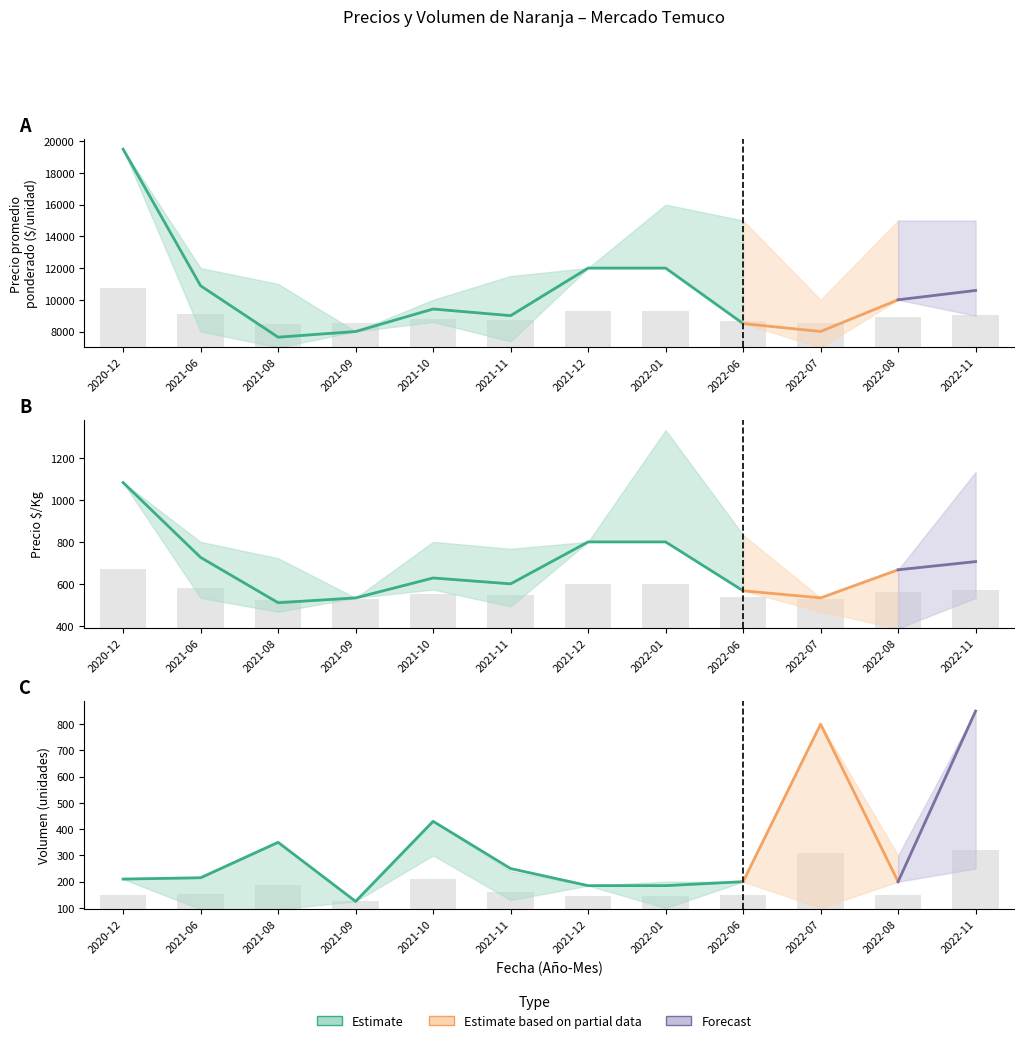

List the series in order of their peak value, highest first.

Precio promedio ponderado, Precio $/Kg, Volumen